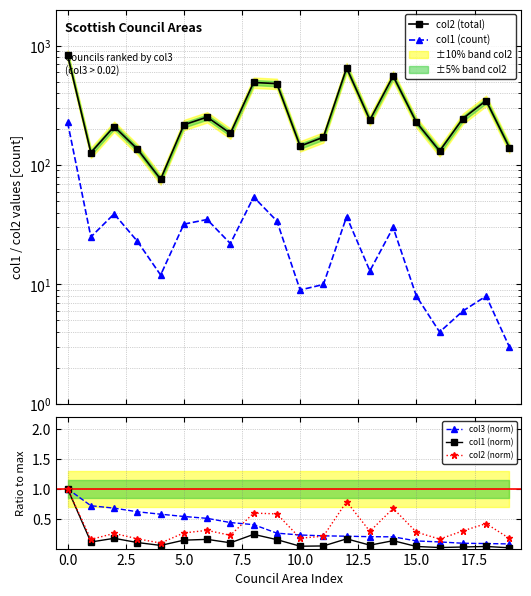

Which category has the lowest value across all series?

19